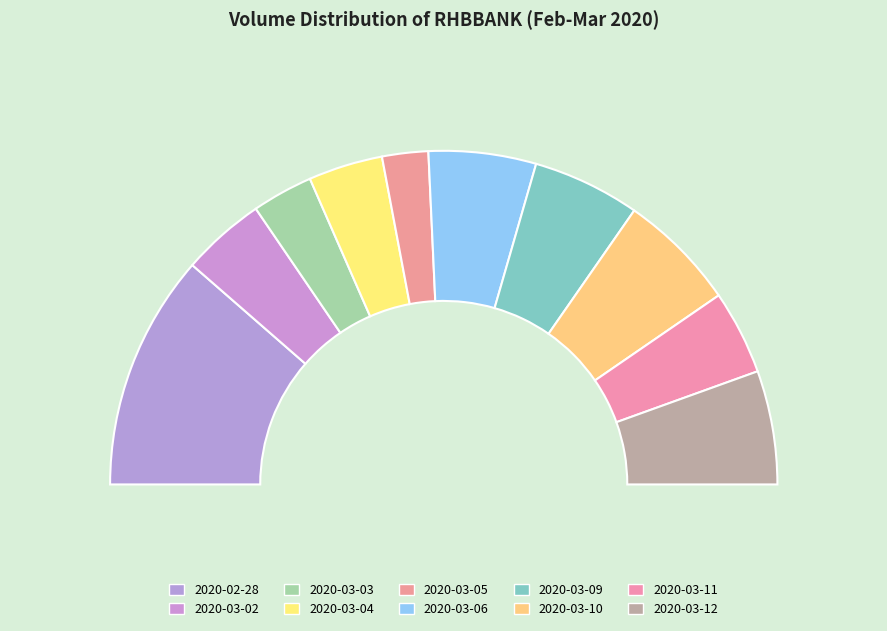

Which category has the smallest portion of the pie?

2020-03-05